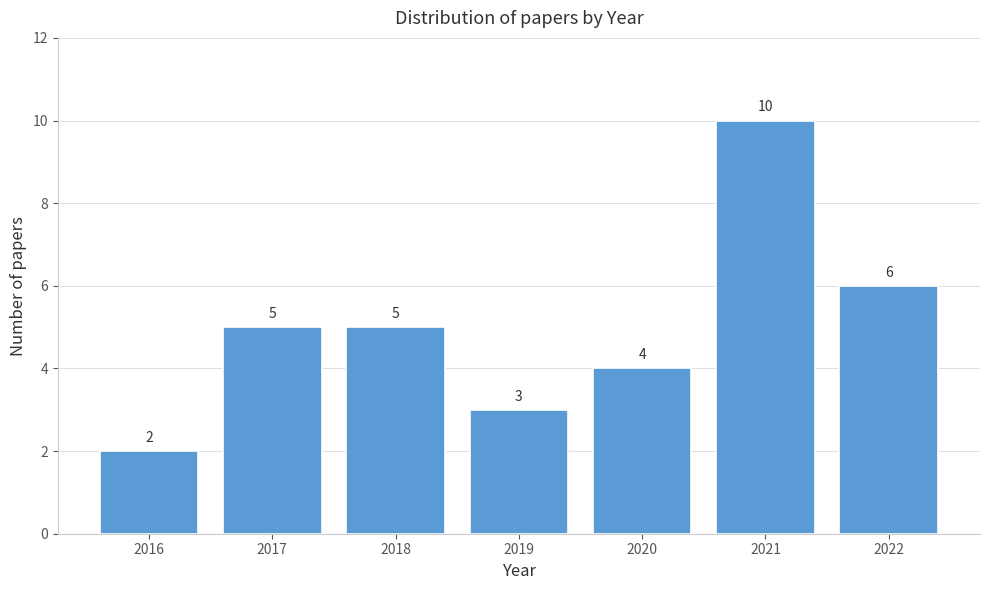

Reading left to right, what are all the values shown in this chart?

2	5	5	3	4	10	6